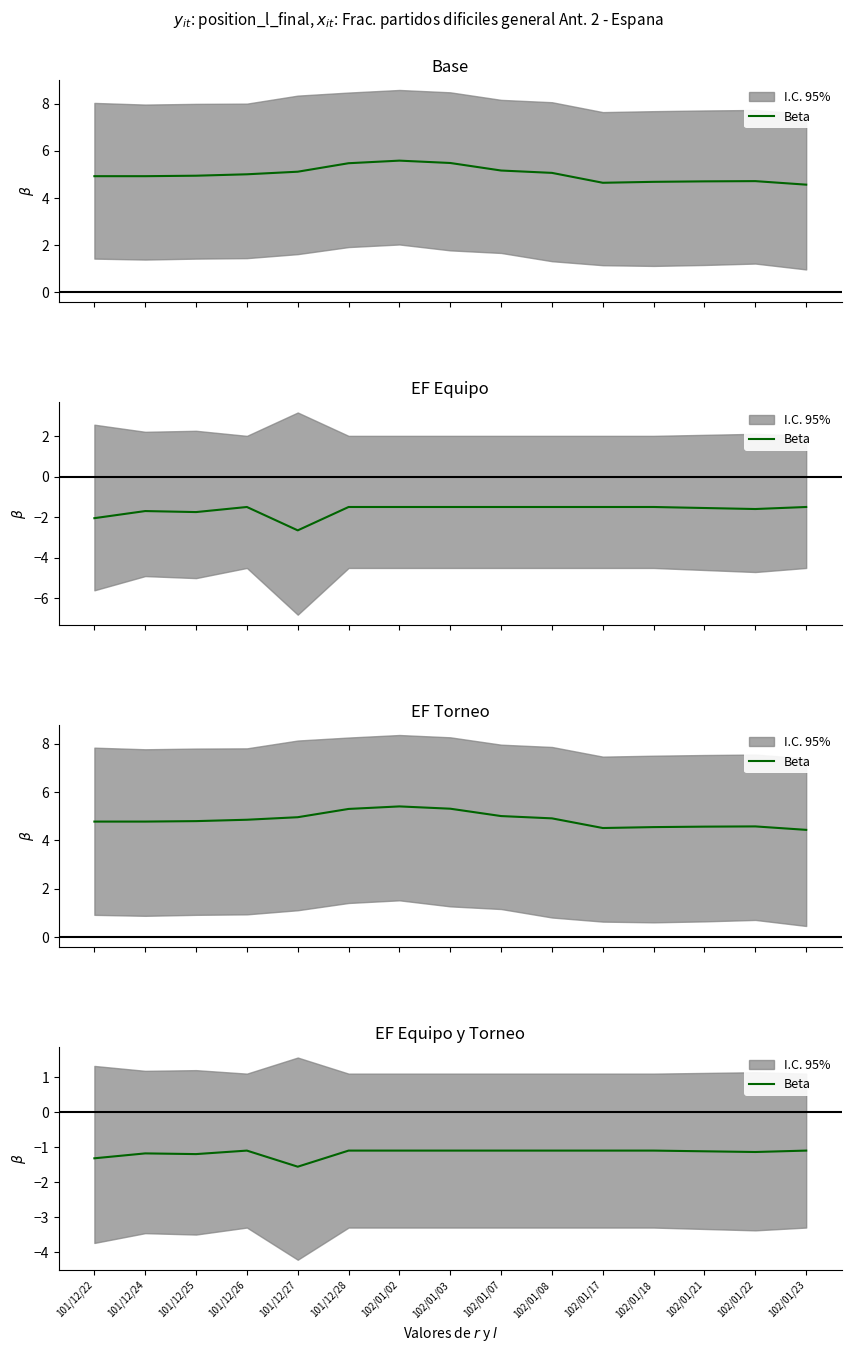

True or false: the data shows -1.1 at 101/12/26.

True